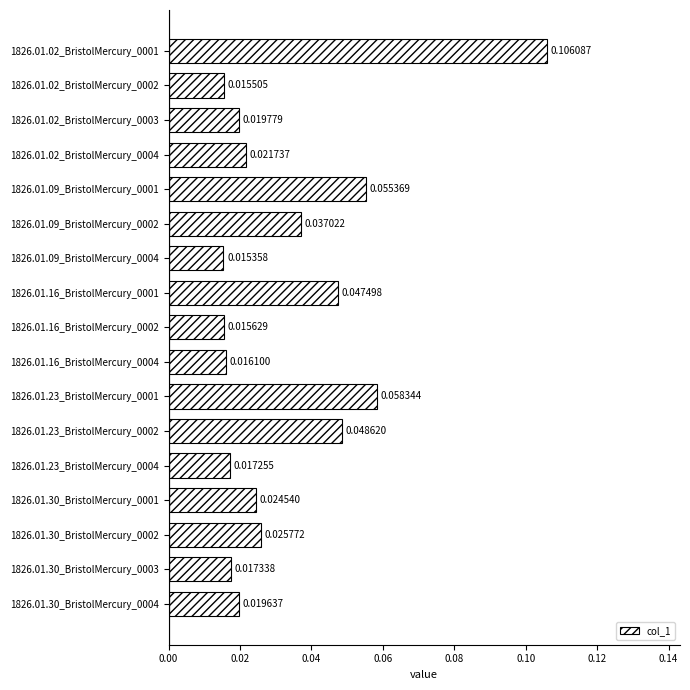

Which category has the lowest value across all series?

1826.01.09_BristolMercury_0004